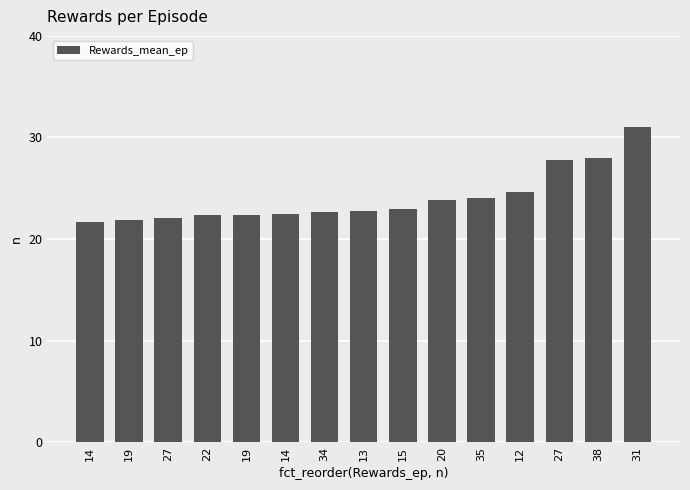

Which category has the highest value across all series?

31